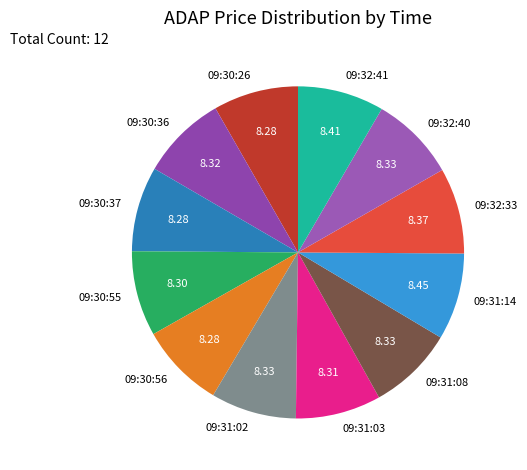

Approximately how many times larger is the value at 09:31:03 compared to 09:31:02?

1.0